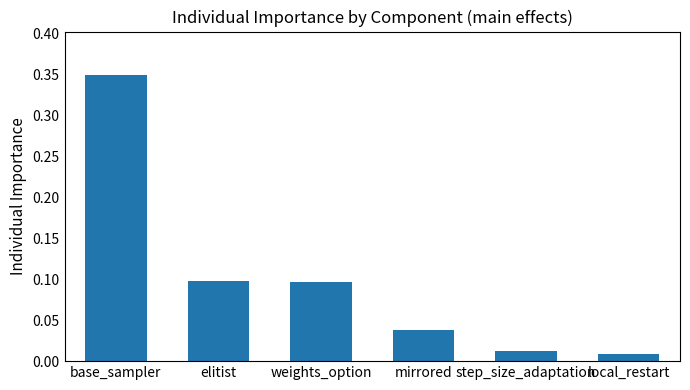

At which category does the chart reach its peak across all series?

base_sampler